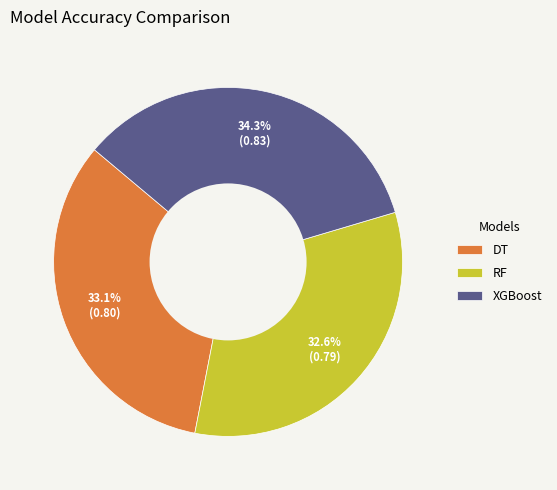

To the nearest percent, what portion does XGBoost represent?

34%